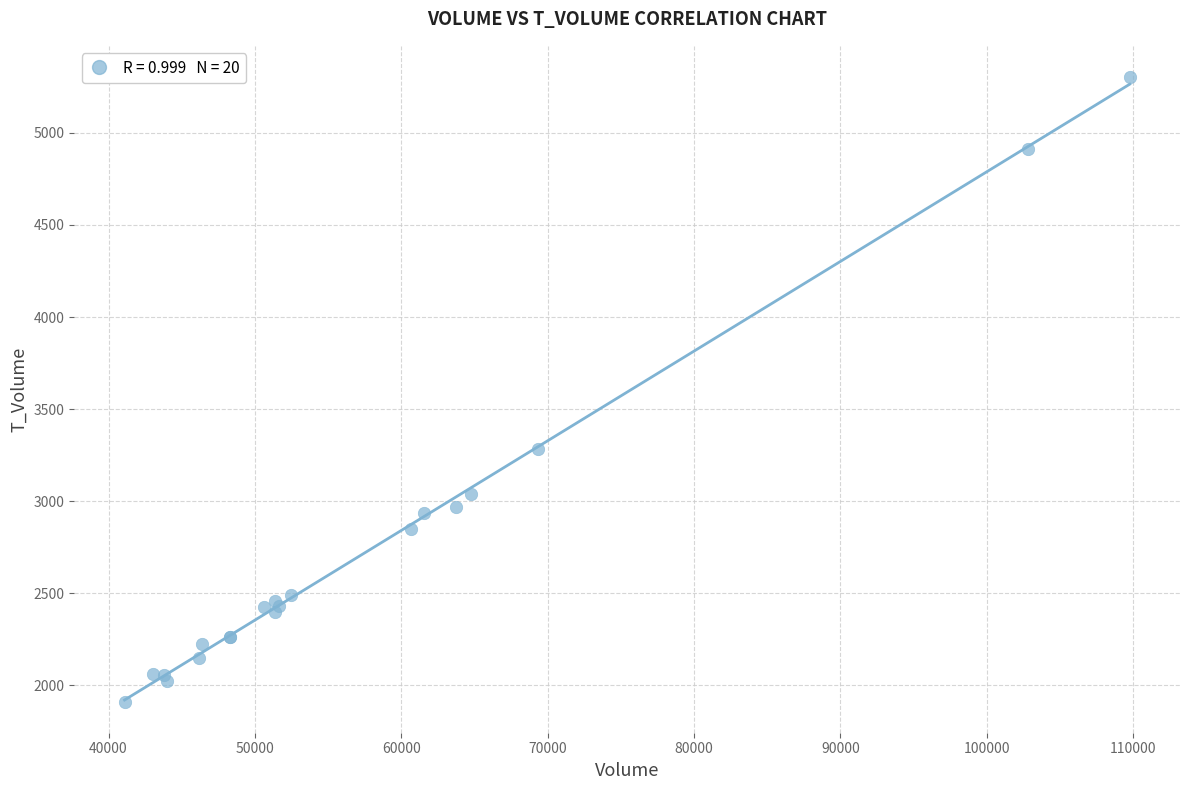

What Y value in the scatter plot is closest to 3608?

3283